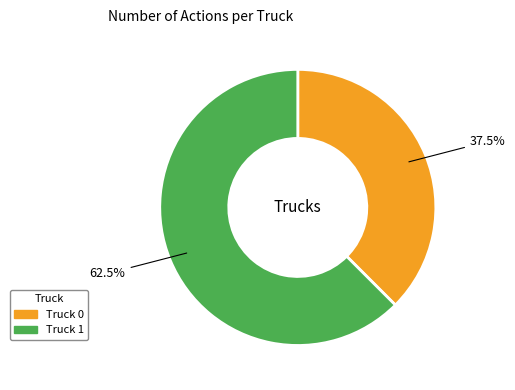

Does Truck 1 account for over 50% of the chart?

Yes